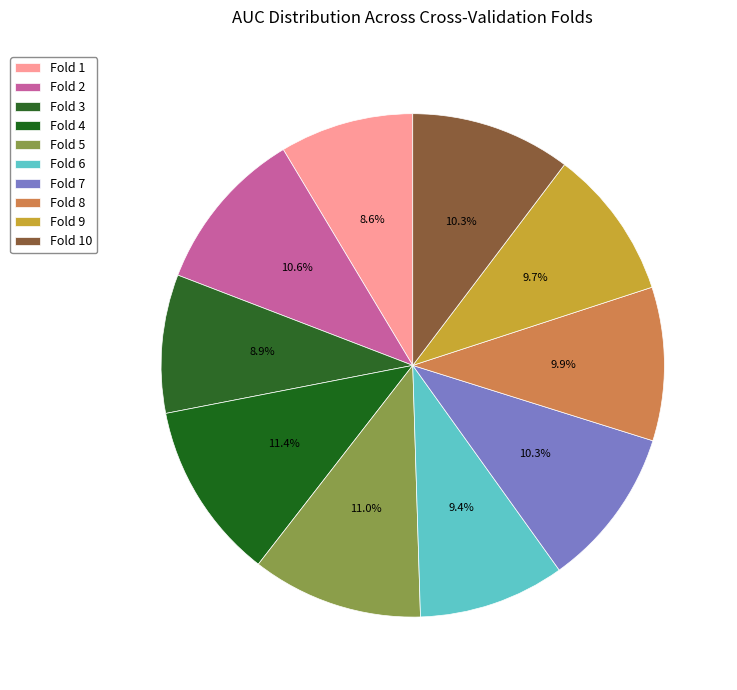

Is it true that Fold 3 is 16% of the pie?

False